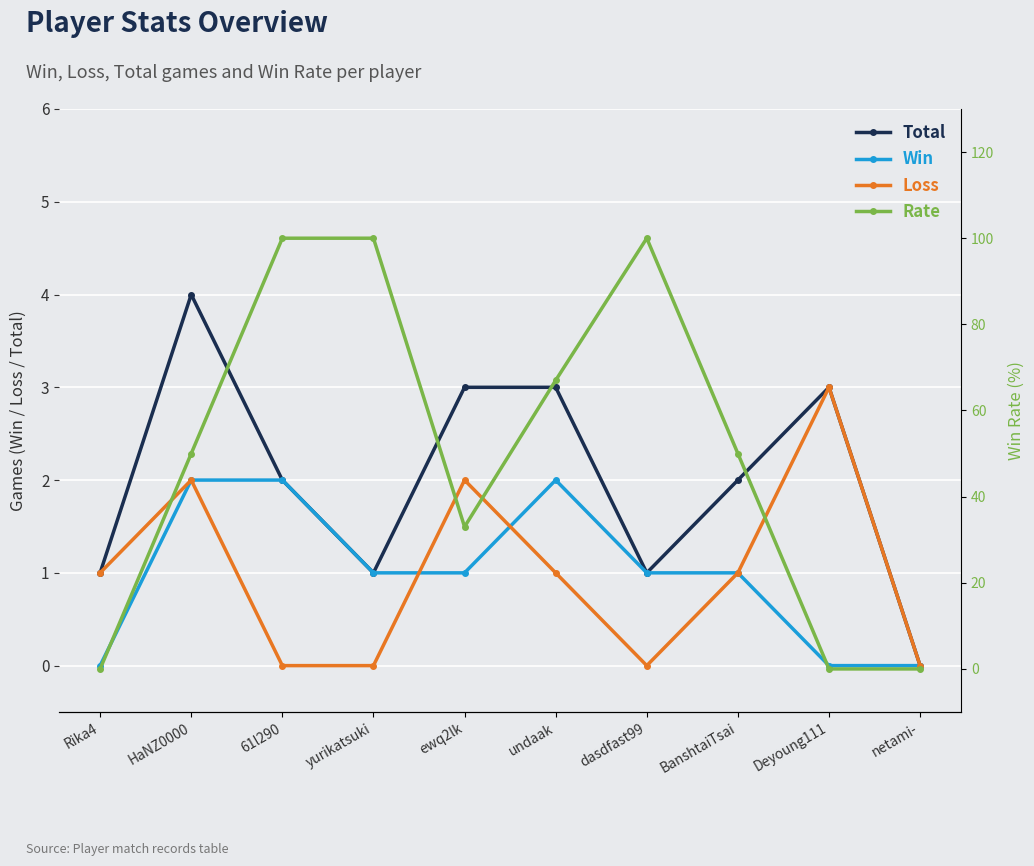

What is the approximate value of Rate at BanshtaiTsai, to the nearest 5?

50